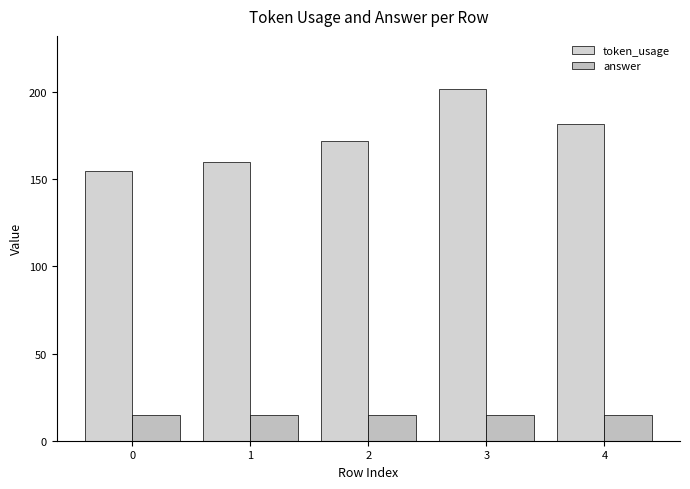

List the series in order of their peak value, lowest first.

answer, token_usage